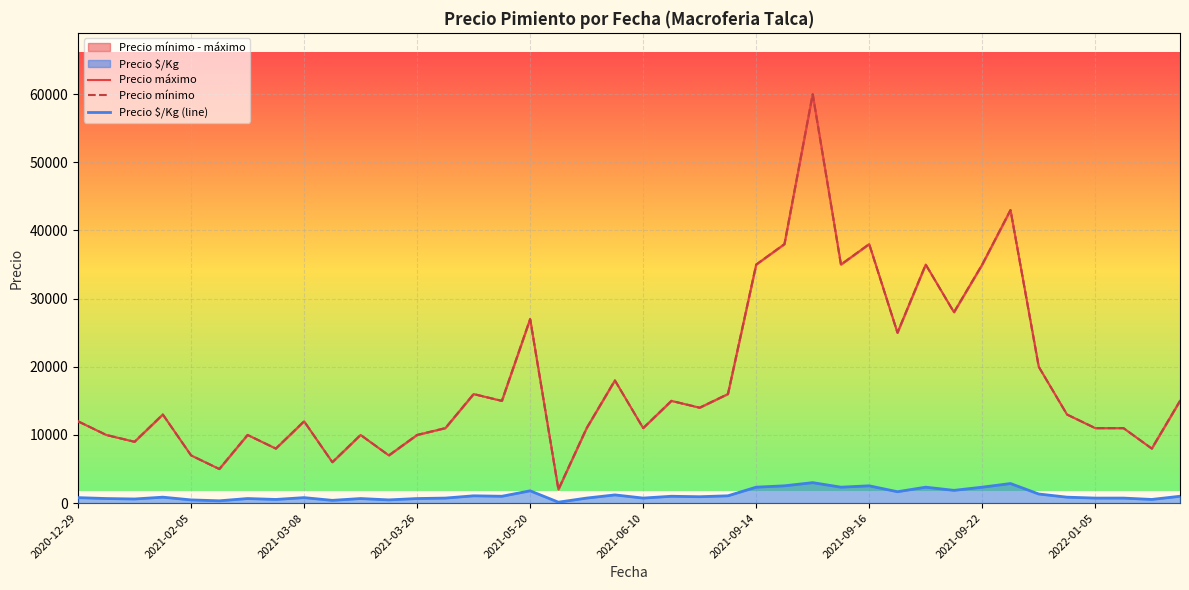

Does the chart display data point markers on the line(s)?

No